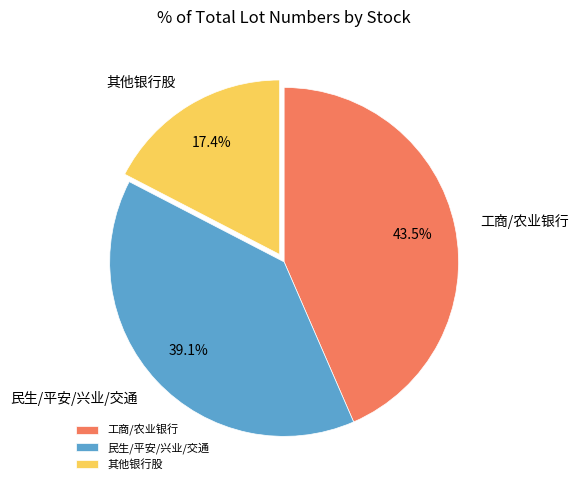

Do 民生/平安/兴业/交通 and 其他银行股 together represent more than half of the pie?

Yes